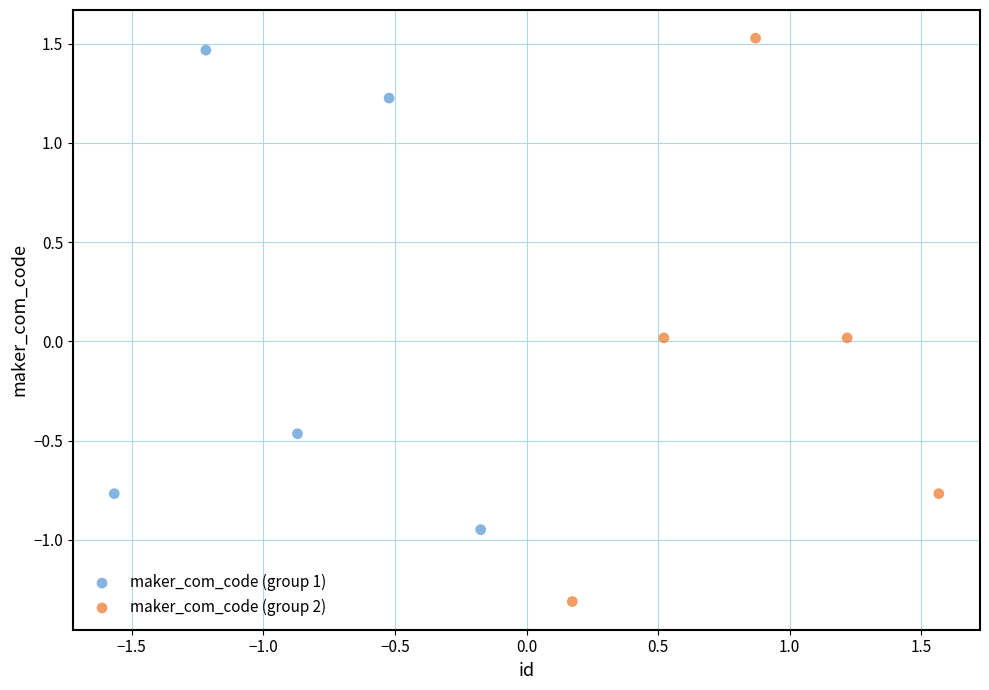

What are all the series names shown in the legend?

maker_com_code (group 1), maker_com_code (group 2)